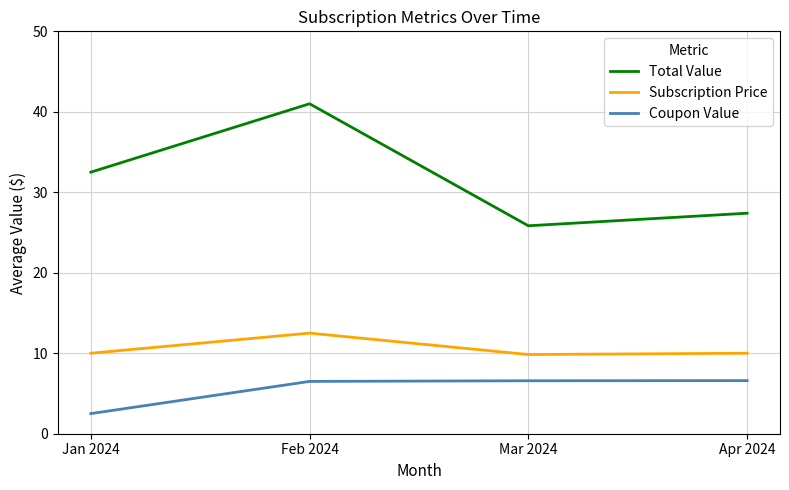

True or false: Coupon Value and Total Value cross at least once.

False